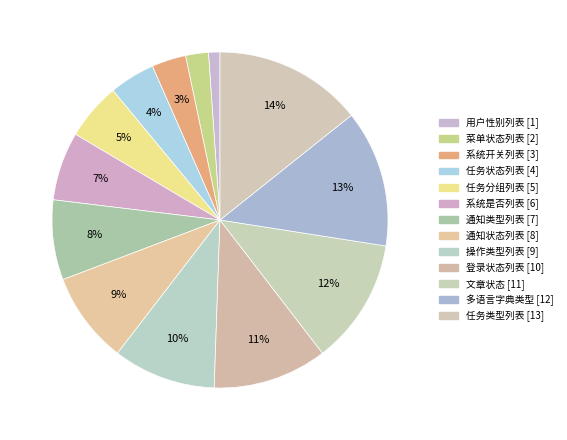

Is it true that 操作类型列表 is 1% of the pie?

False